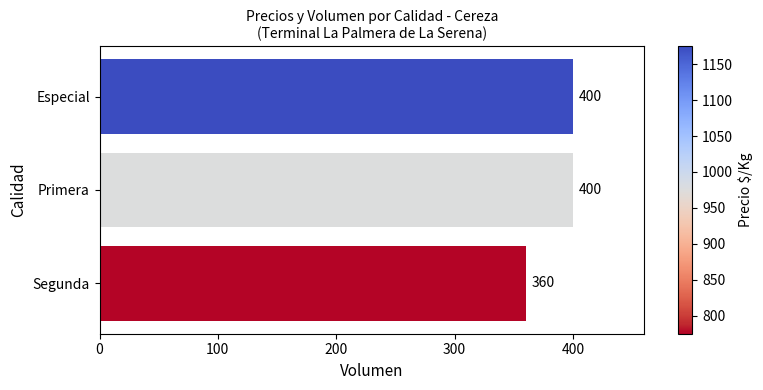

How many values are below 400?

1